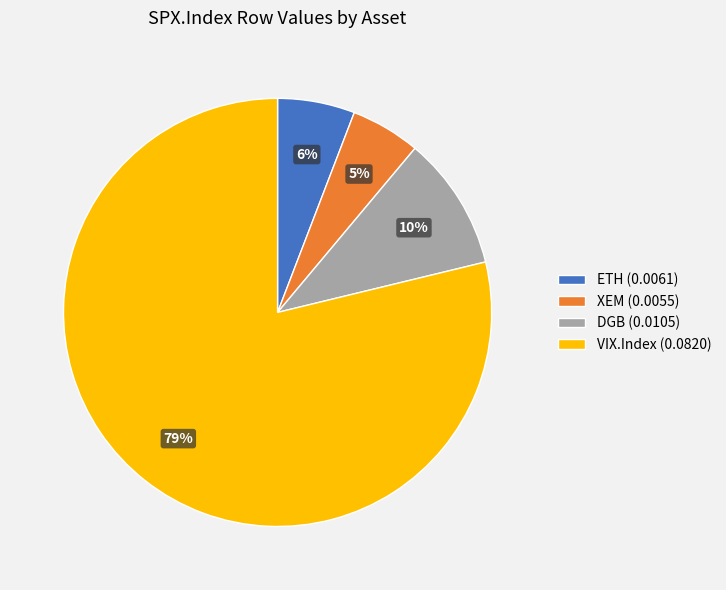

Is there any slice that represents more than half of the pie?

Yes